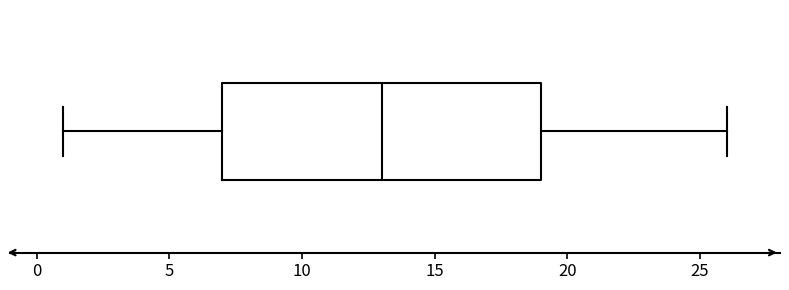

Transcribe this box plot: give where the median line is, the range the box spans, and where the two whiskers end, as read against the x-axis. The values are not printed on the chart, so give them approximately, as read against the axis.

median 13, box 7 to 19, whiskers 1 to 26